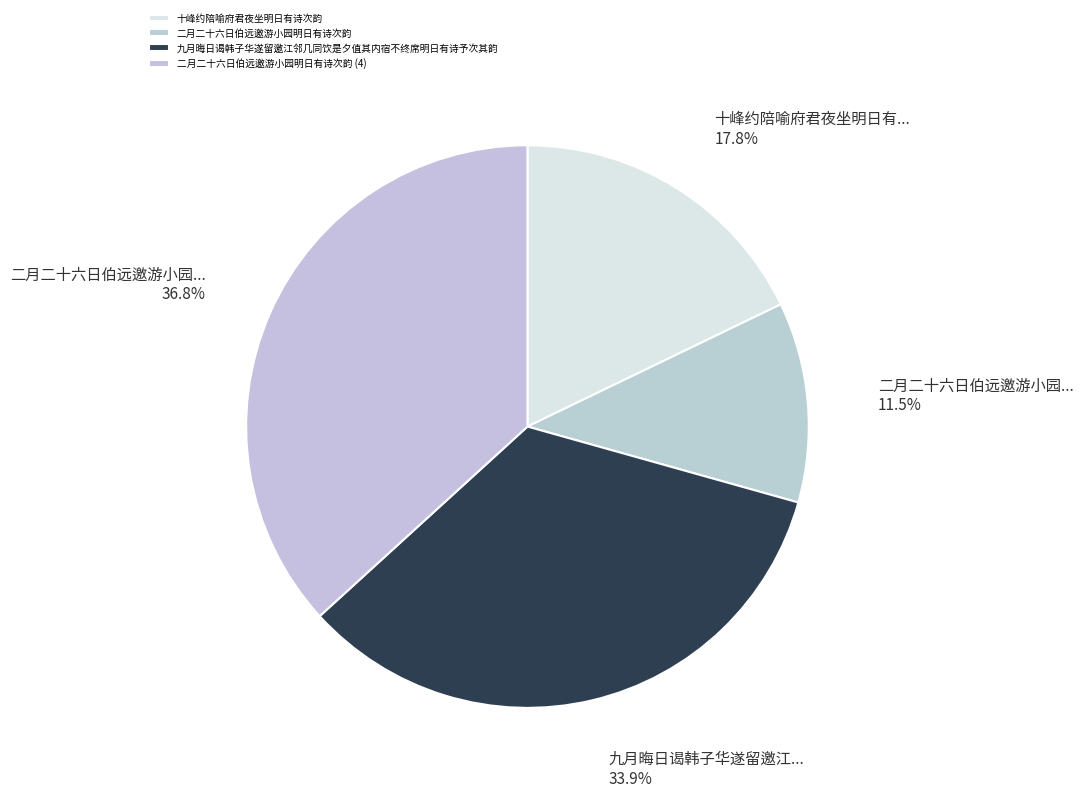

How many segments does this pie chart have?

4